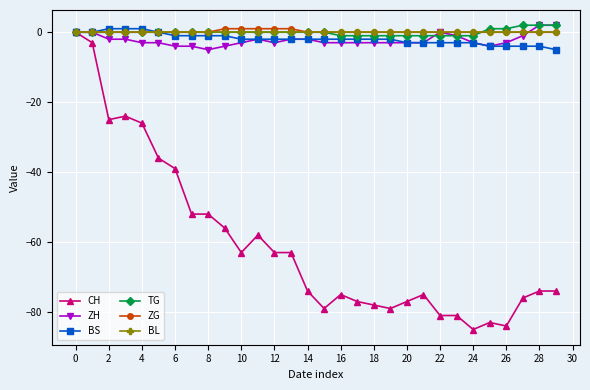

Which series has the largest range (max minus min)?

CH